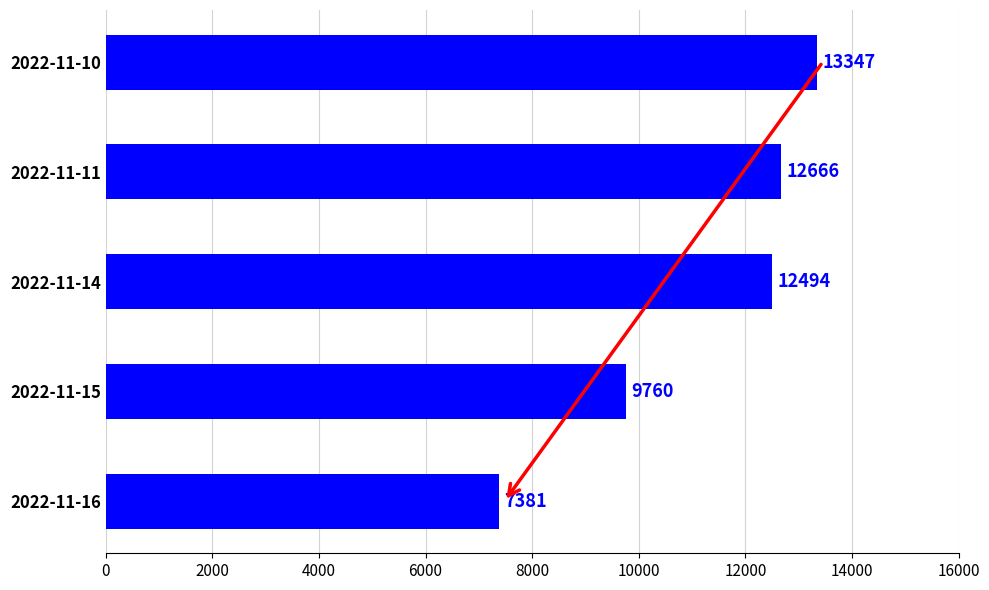

List the labels in order of value, largest first.

2022-11-10, 2022-11-11, 2022-11-14, 2022-11-15, 2022-11-16